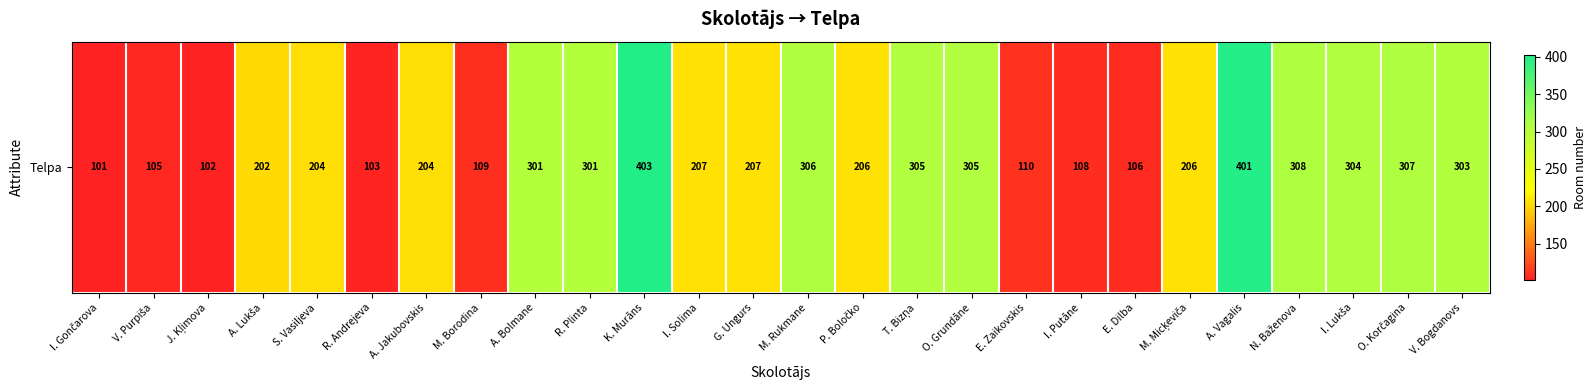

What is the change in value from A. Lukša to K. Murāns?

+201